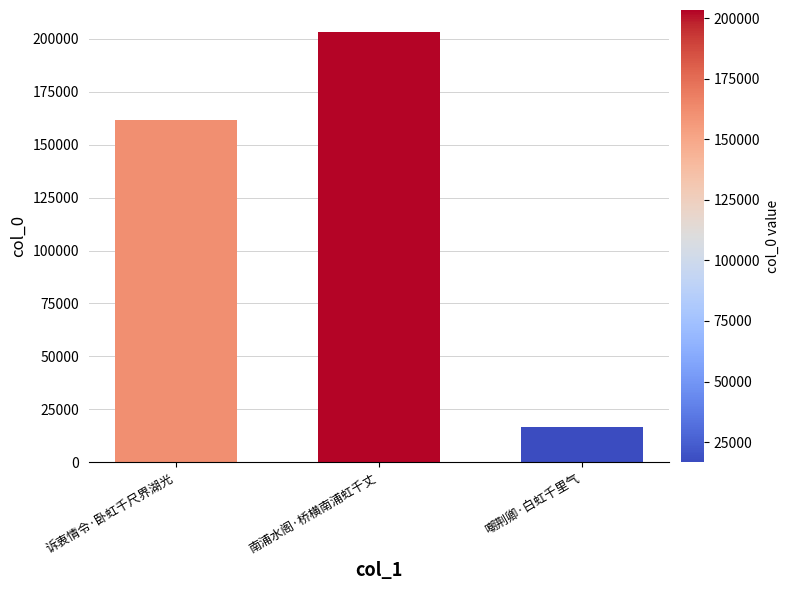

True or false: the data shows 203437 at 南浦水阁·桥横南浦虹千丈.

True